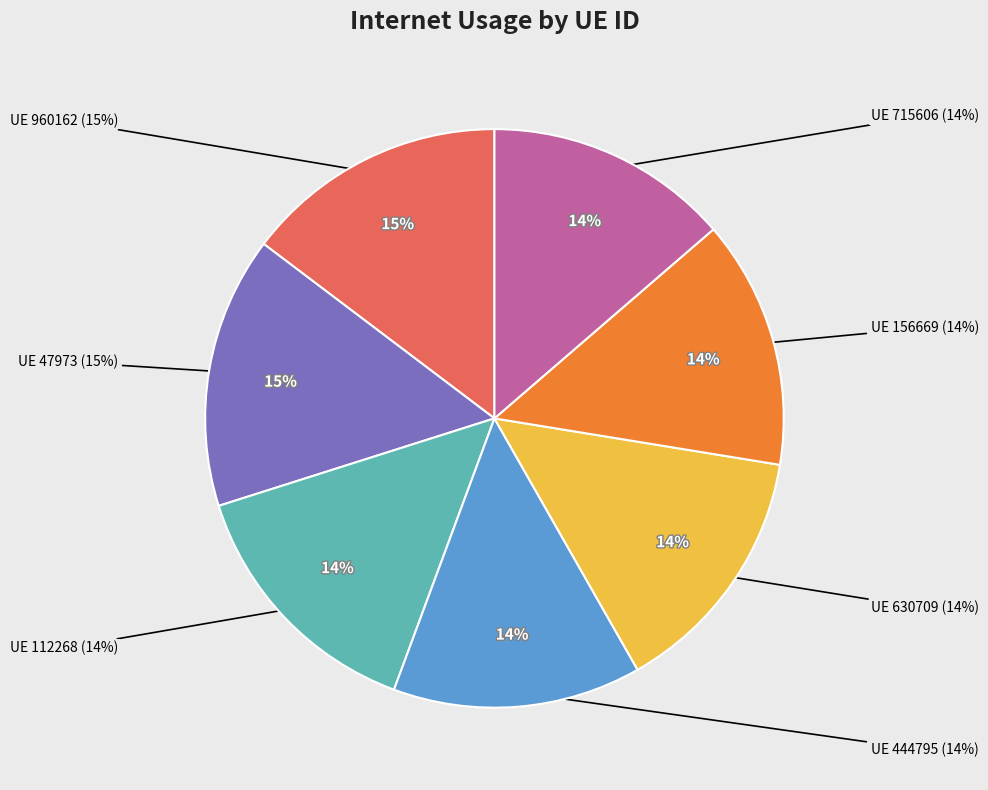

What percentage is the 444795 slice, to the nearest percent?

14%